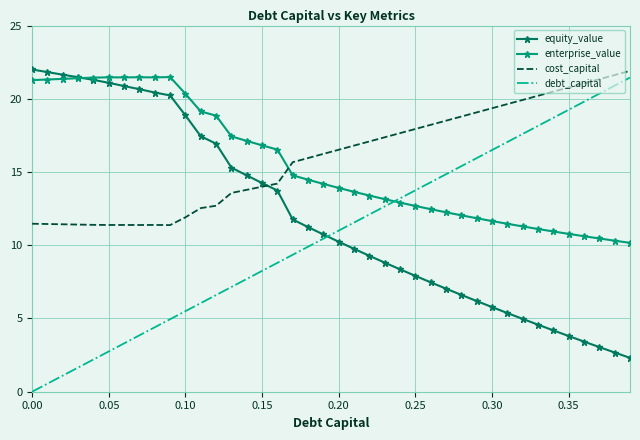

What is the maximum value for enterprise_value?

21.5